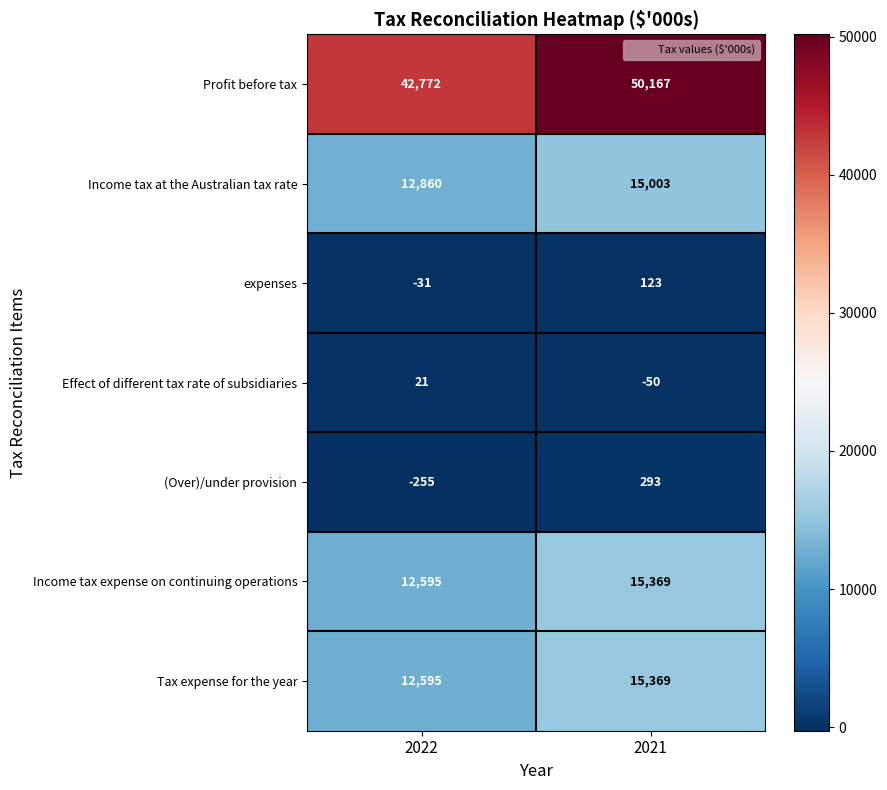

How many values in expenses are above zero?

1